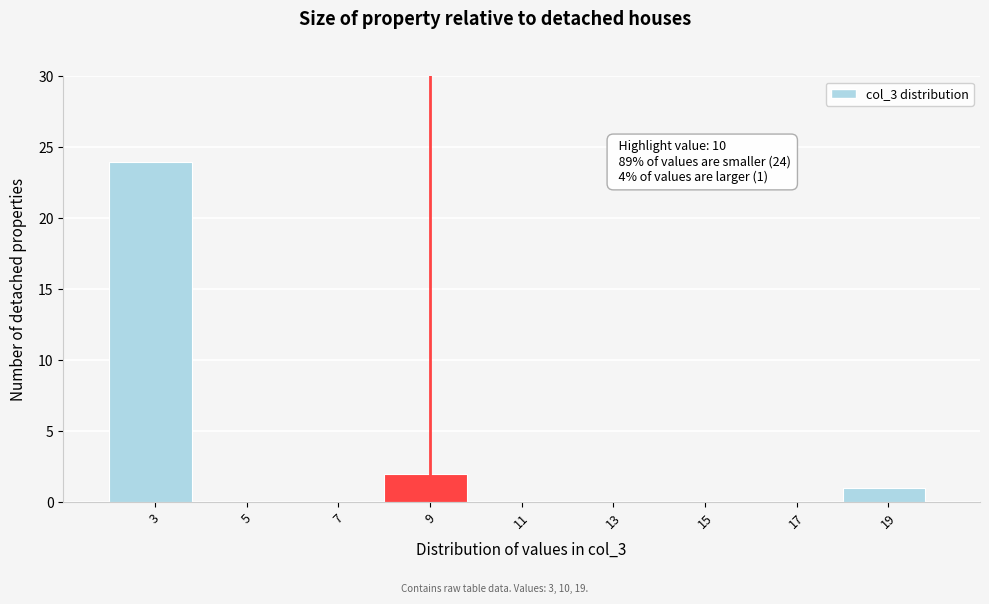

Reading right to left, transcribe all the data shown in this chart.

19=1	17=0	15=0	13=0	11=0	9=2	7=0	5=0	3=24